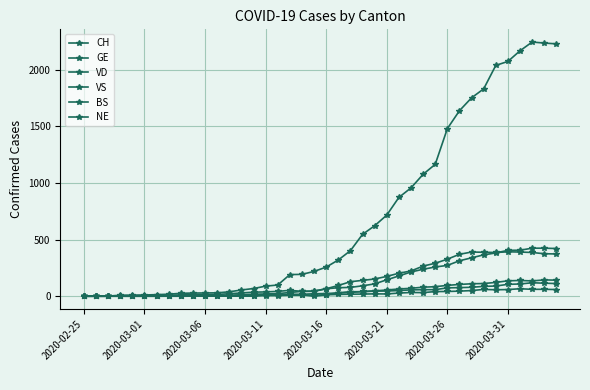

Does the chart have visible grid lines?

Yes